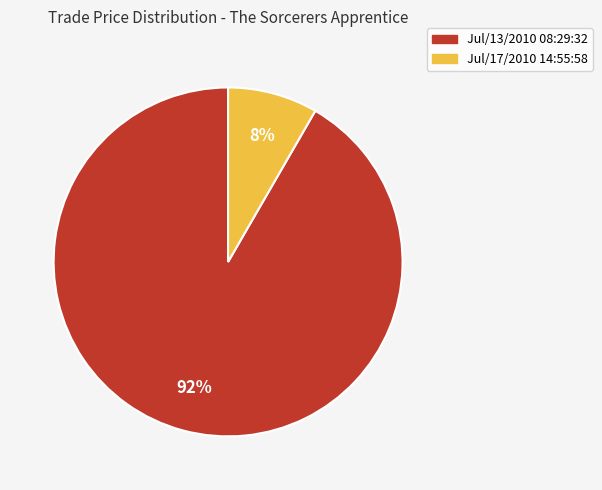

How many segments does this pie chart have?

2